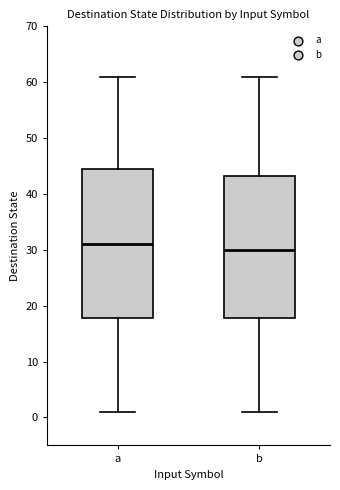

Reading left to right, transcribe this box plot: for each box, give where its median line is, the range the box spans, and where its two whiskers end, as read against the y-axis. The values are not printed on the chart, so give them approximately, as read against the axis.

a: median 31, box 18 to 45, whiskers 1 to 61
b: median 30, box 18 to 43, whiskers 1 to 61